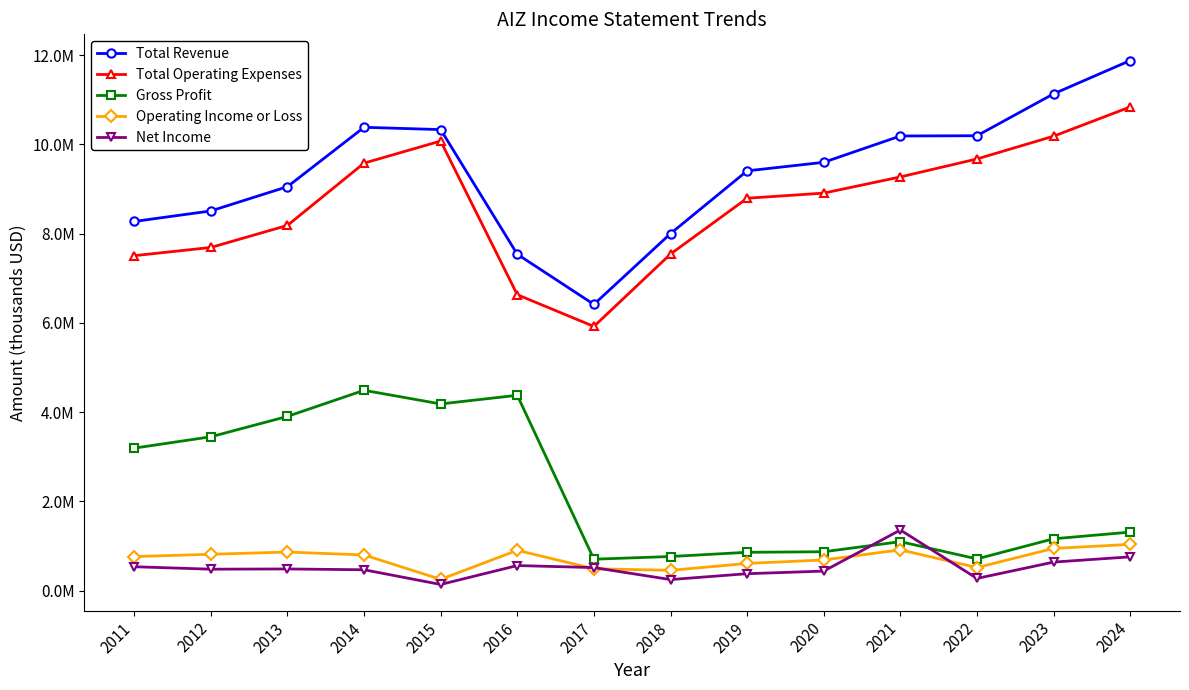

True or false: Operating Income or Loss has more than 2 points higher than both neighbors.

True